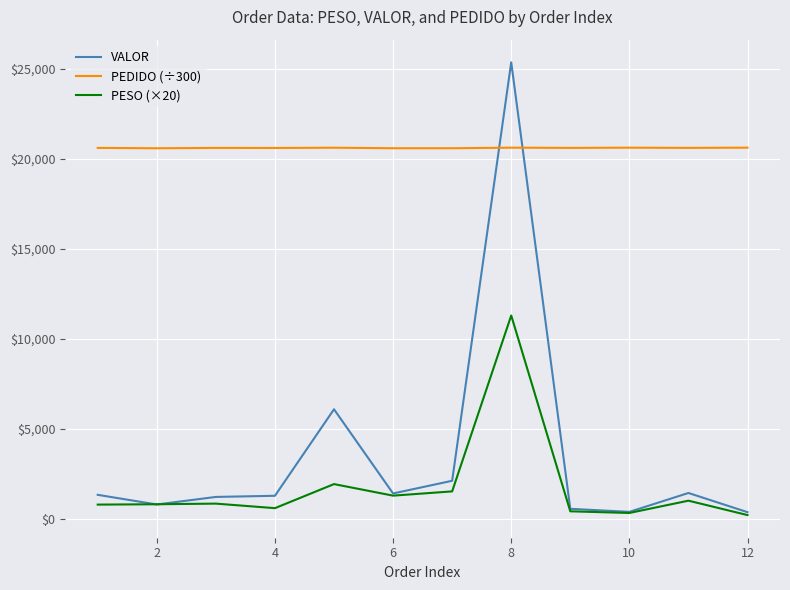

Which series has the largest total across all categories?

PEDIDO (÷300)